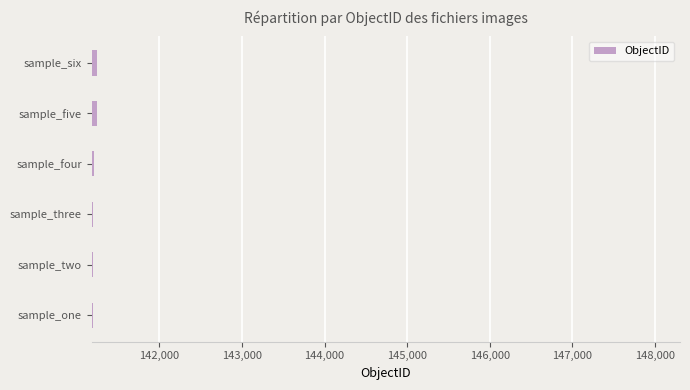

What is the minimum value shown in the chart?

141193